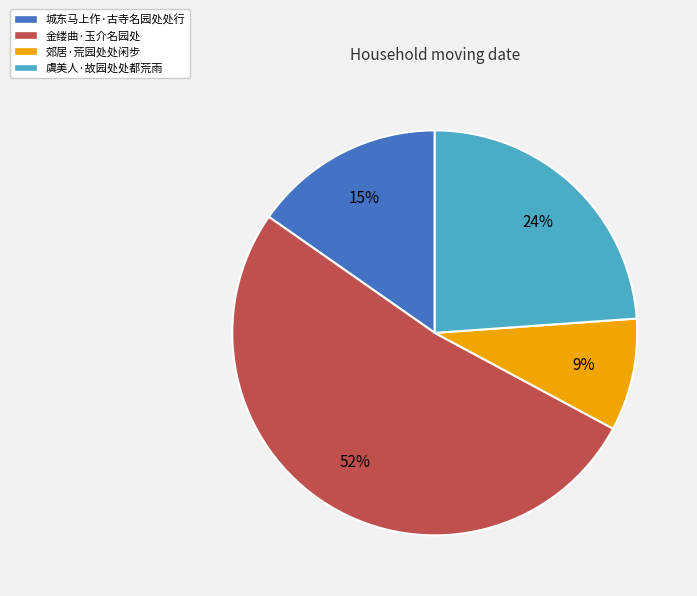

To the nearest percent, what is the difference between the largest and smallest slice percentages?

43%